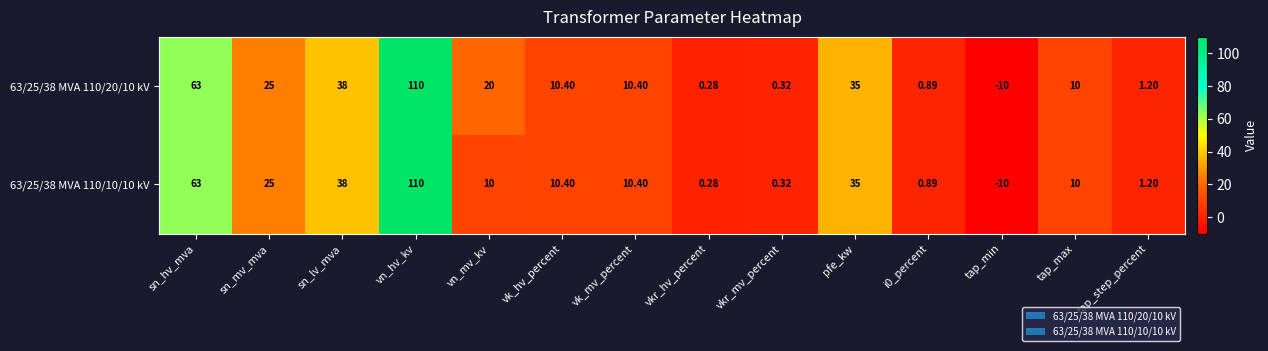

Which label corresponds to the smallest value in the chart?

tap_min